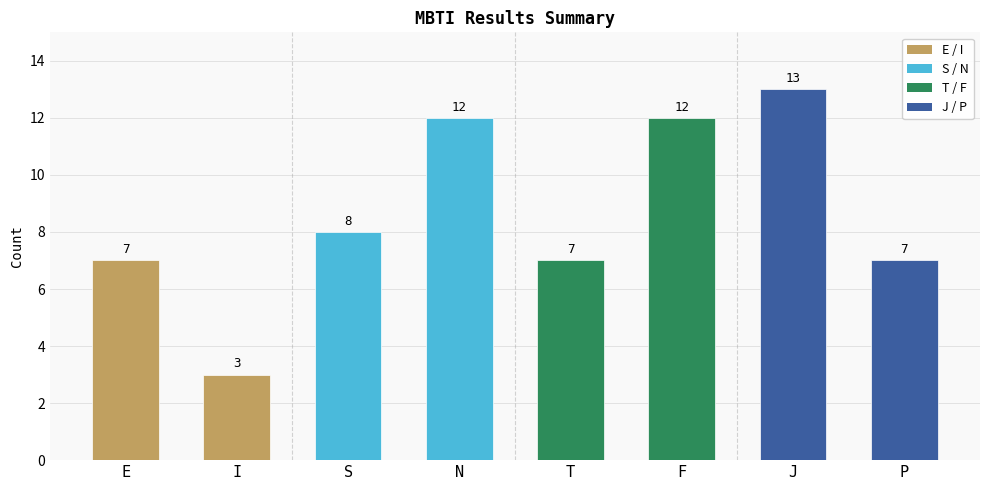

What is the greatest value displayed?

13